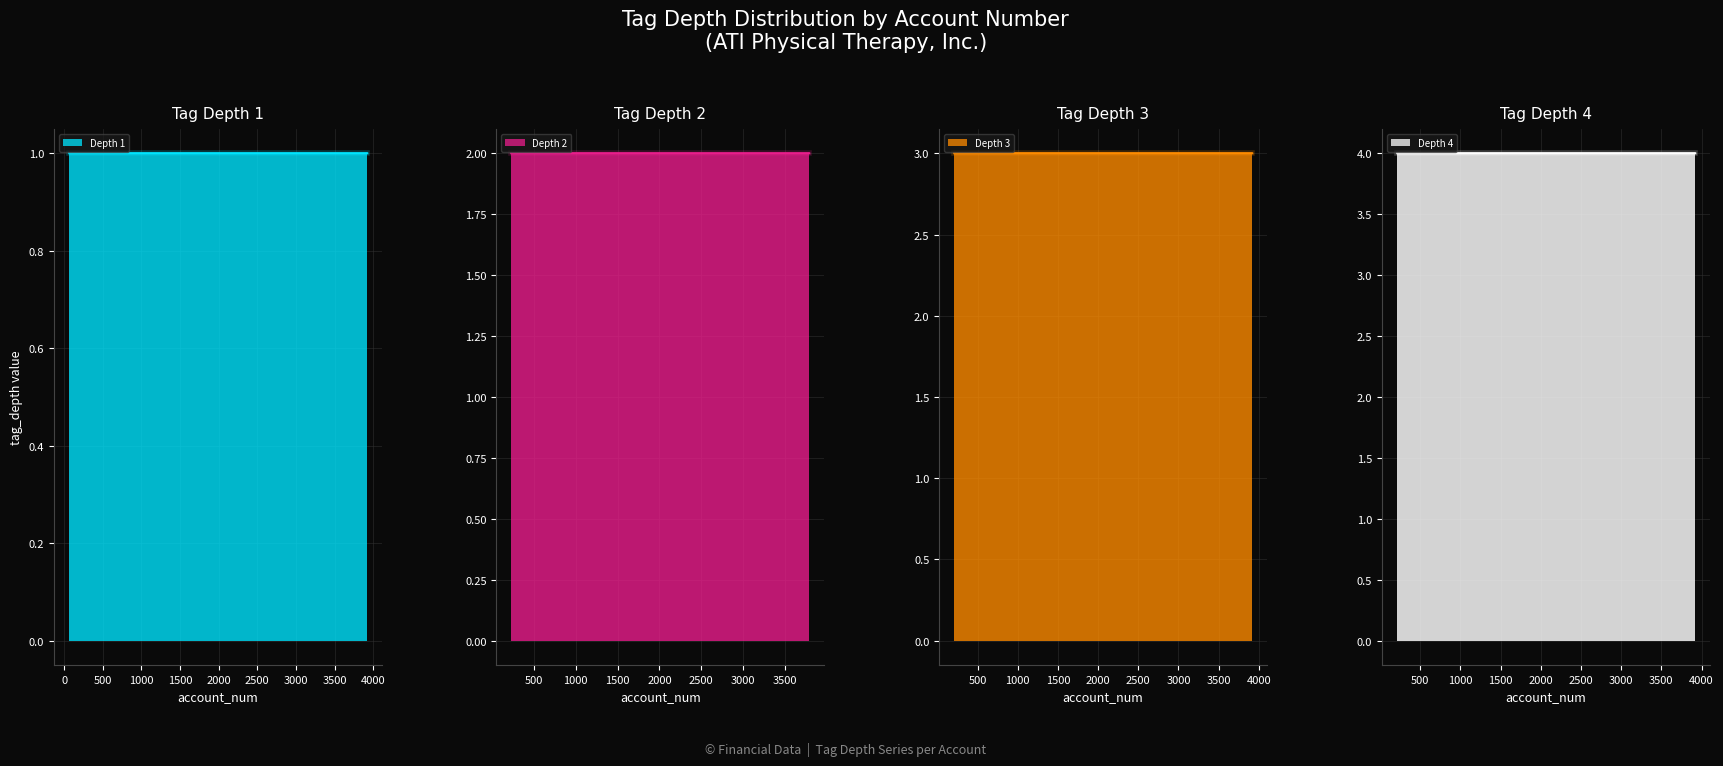

Count the number of categories in the chart.

20